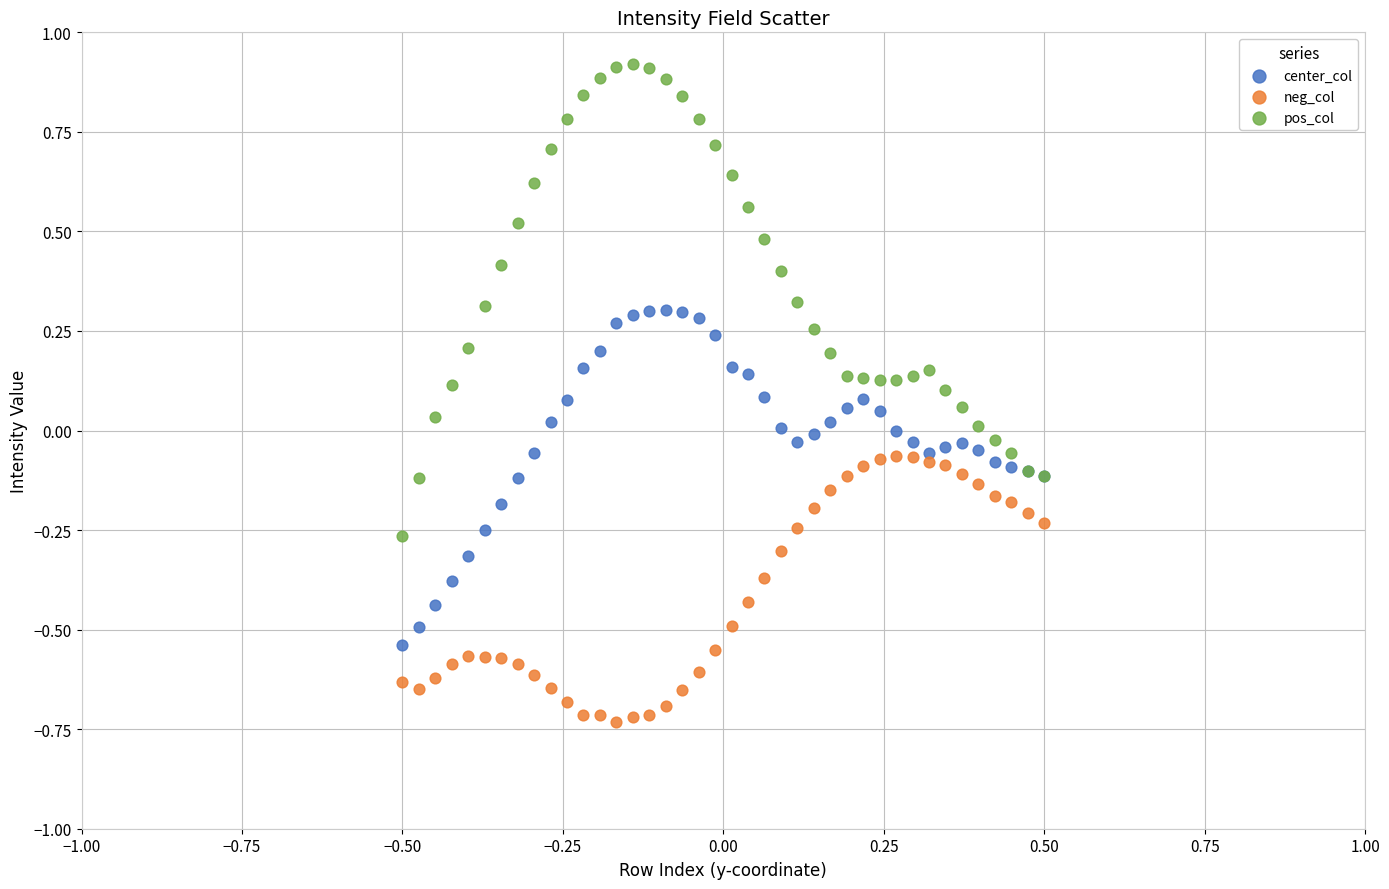

Which series contains the highest Y value?

pos_col